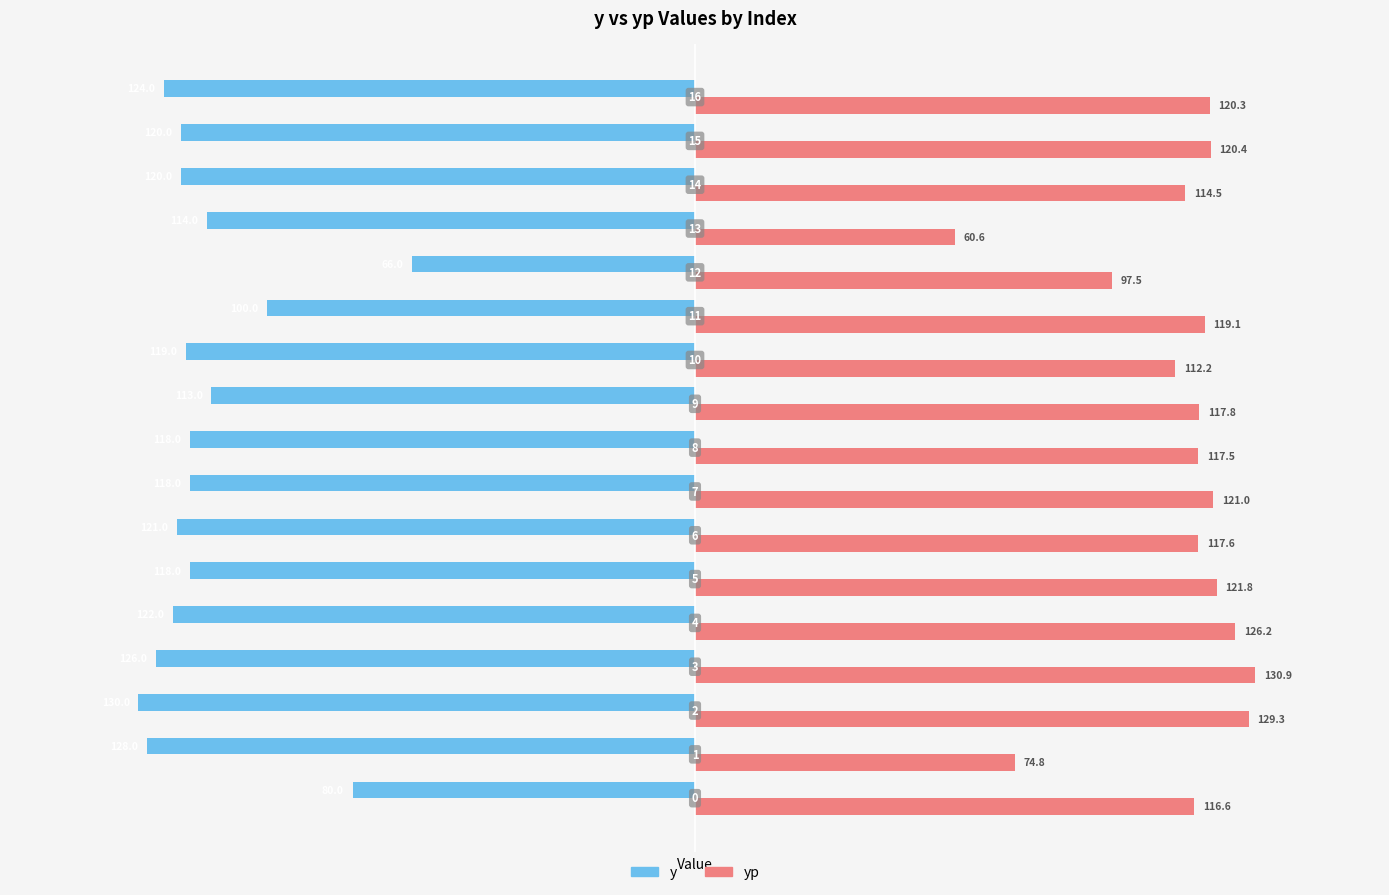

What is the difference between the maximum and second lowest values in the yp series?

56.1